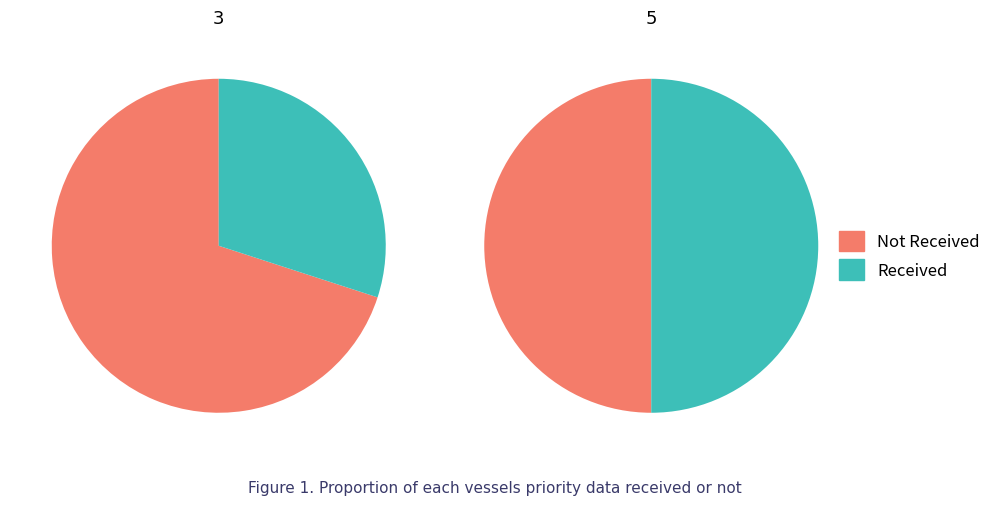

How many segments does this pie chart have?

2